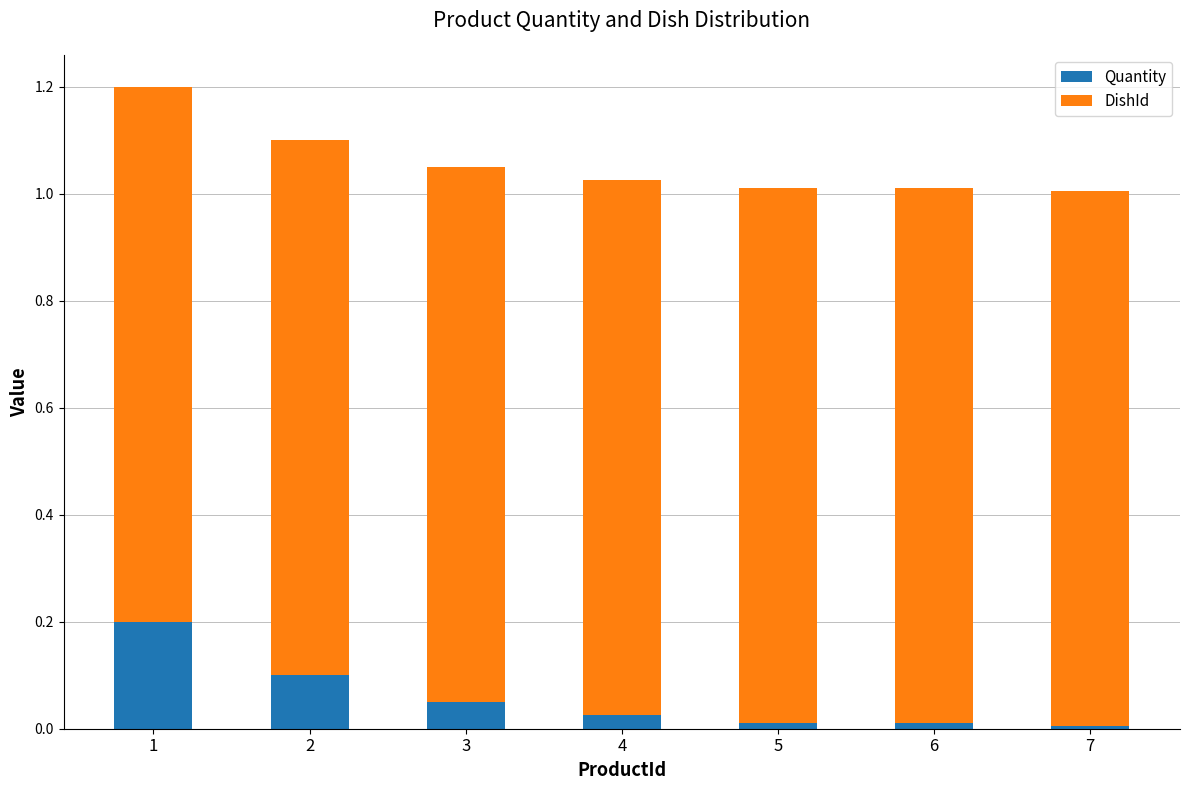

What is the sum of all Quantity values?

0.4